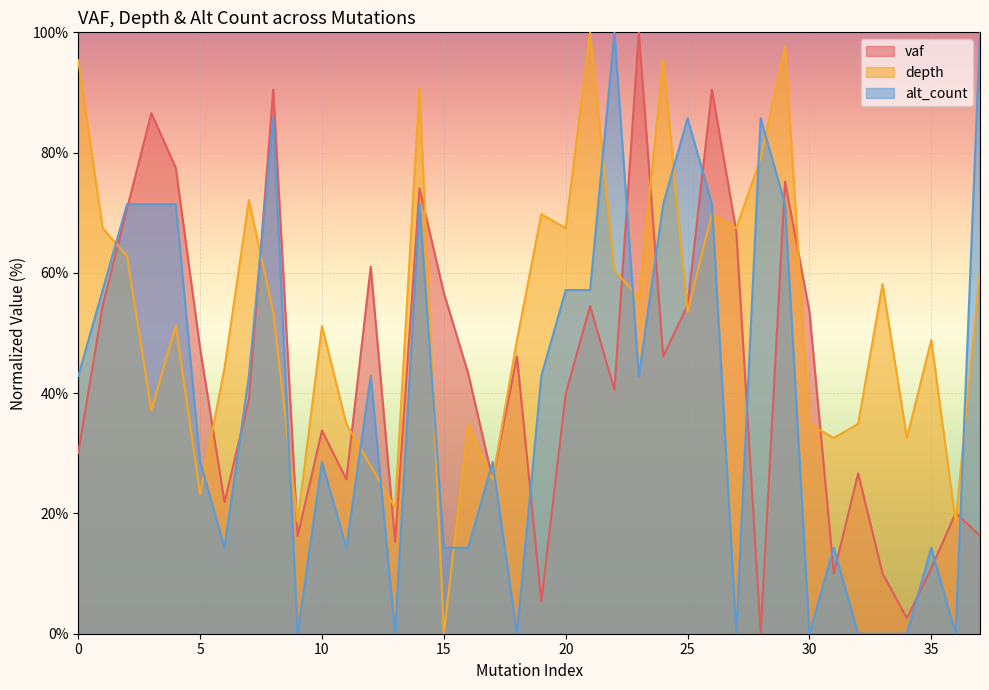

Between 32 and 30, which is larger?

32